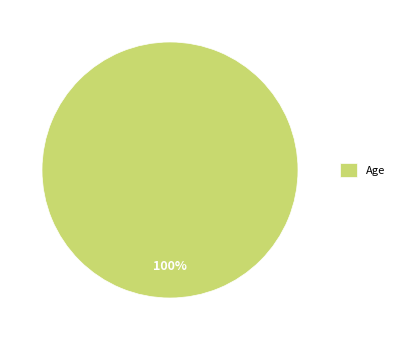

To the nearest percent, what percentage of the pie is Age?

100%